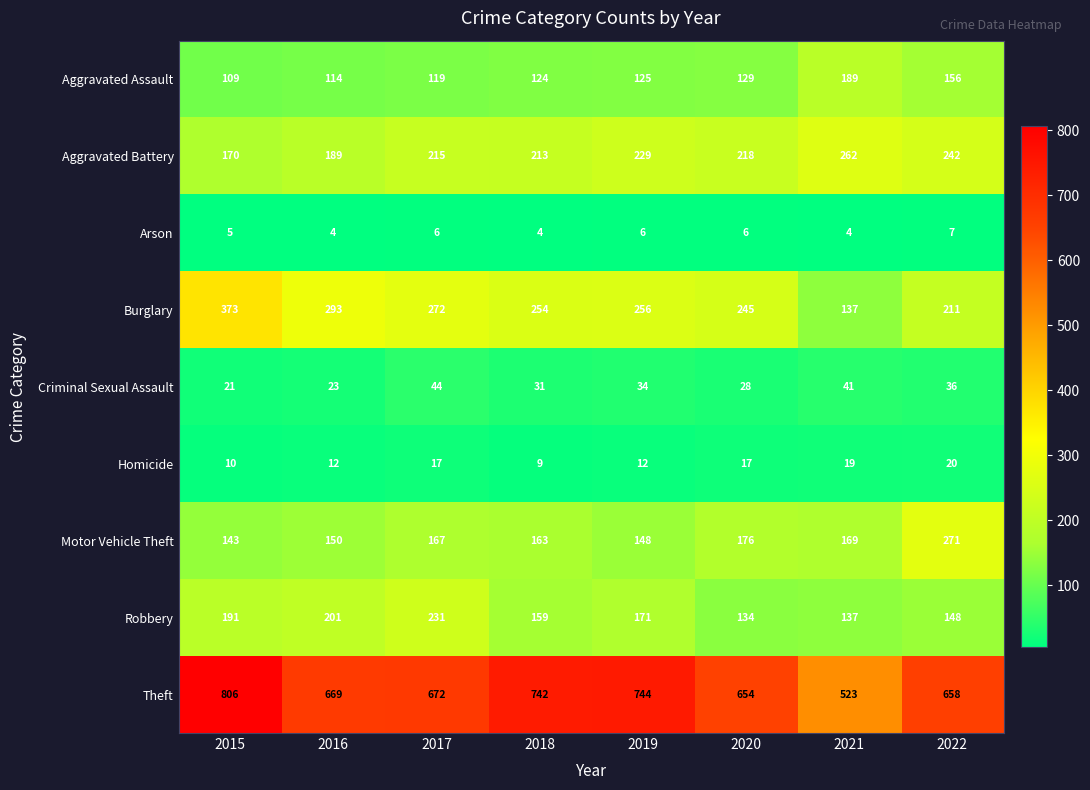

Which series has the widest spread of values?

Theft